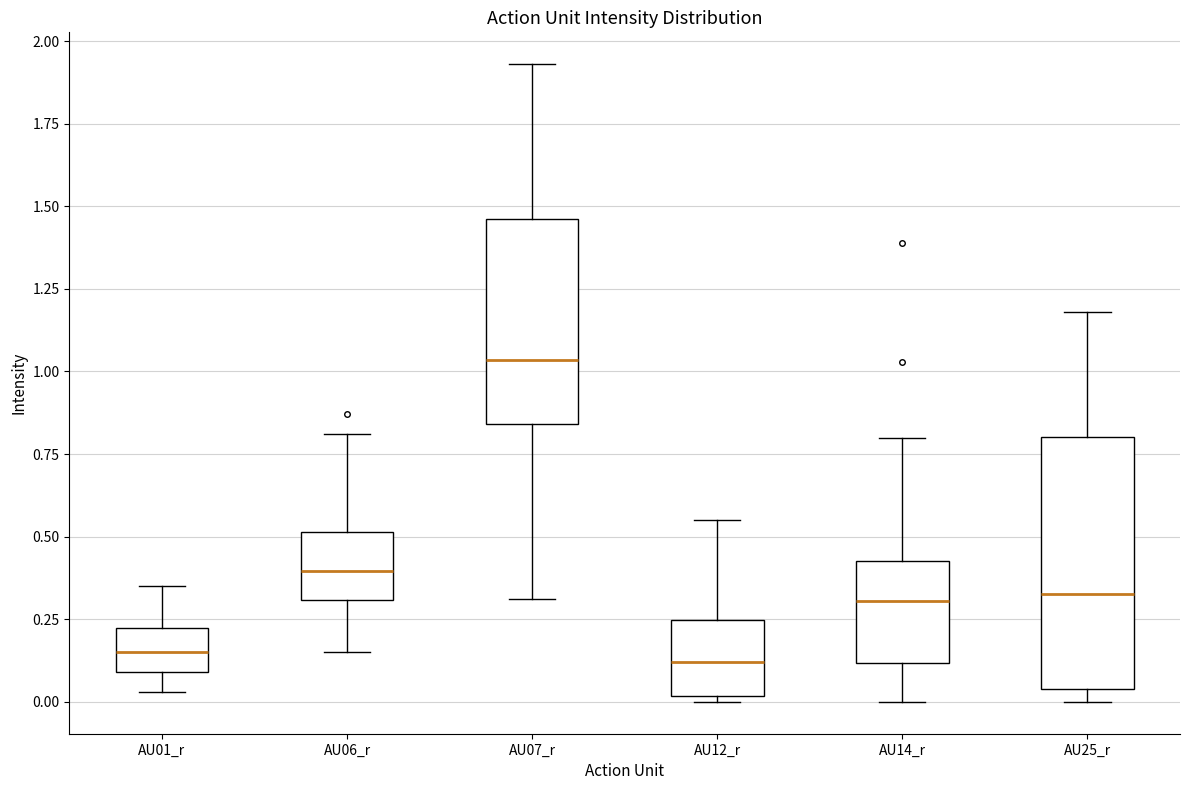

Comparing the boxes themselves (not the whiskers), which one is the tallest?

AU25_r